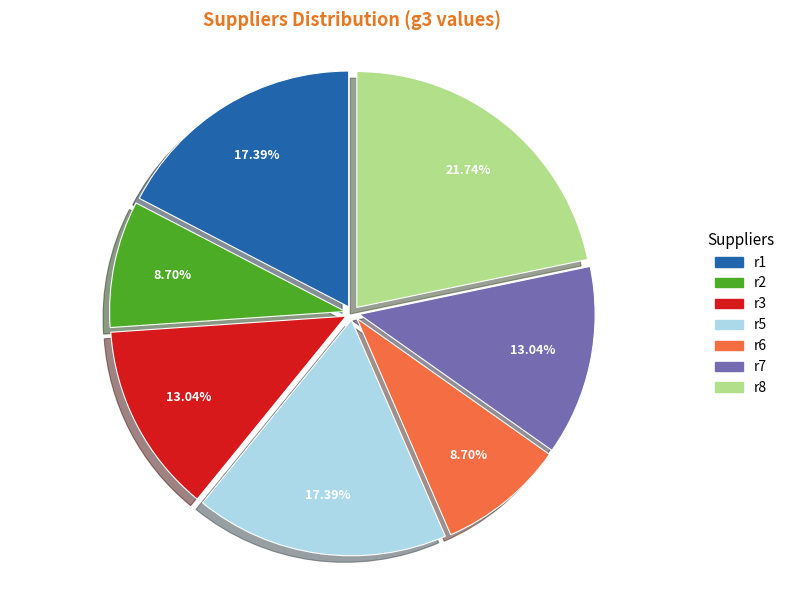

Does any single category account for the majority?

No